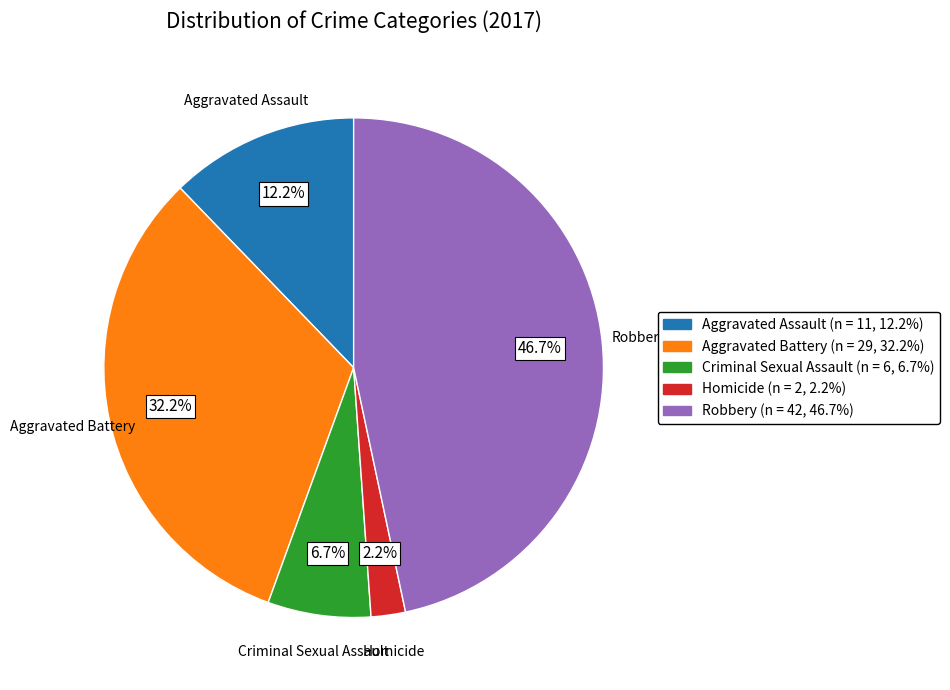

Is Aggravated Assault the majority of the pie?

No